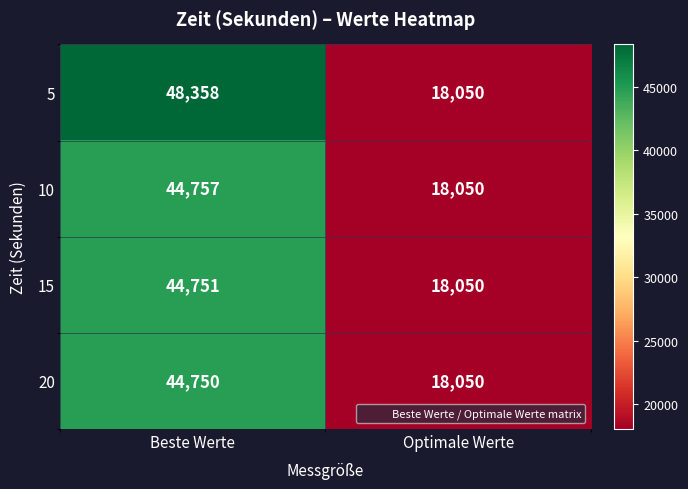

At which label does 5 reach its minimum?

Optimale Werte